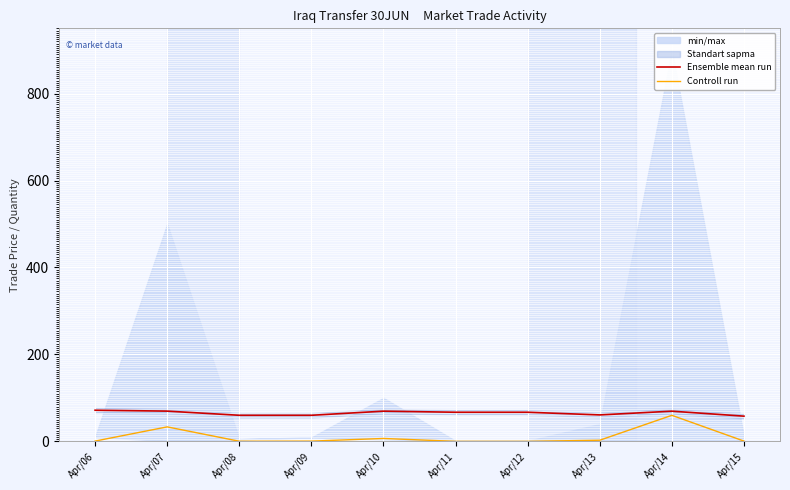

The Controll run series shows 0.7 at Apr/15. True or false?

True